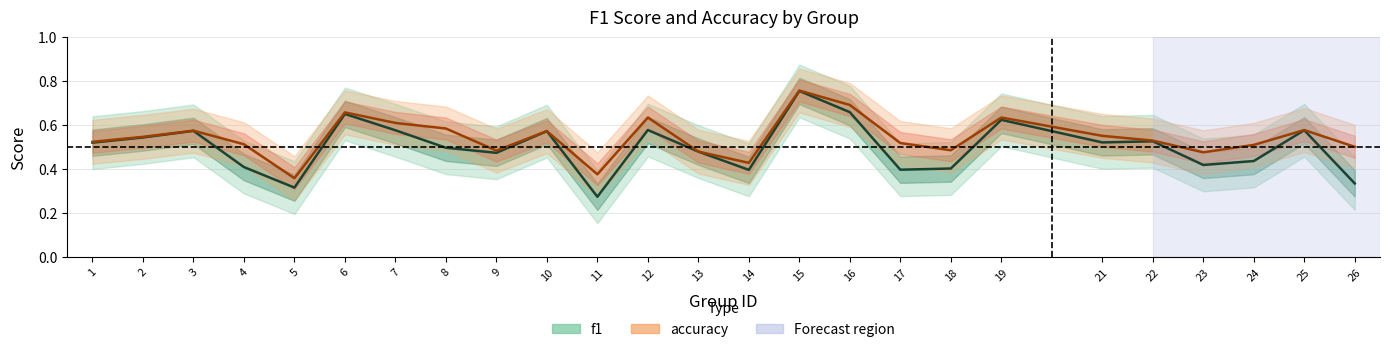

Between 10 and 12, which is larger?

12